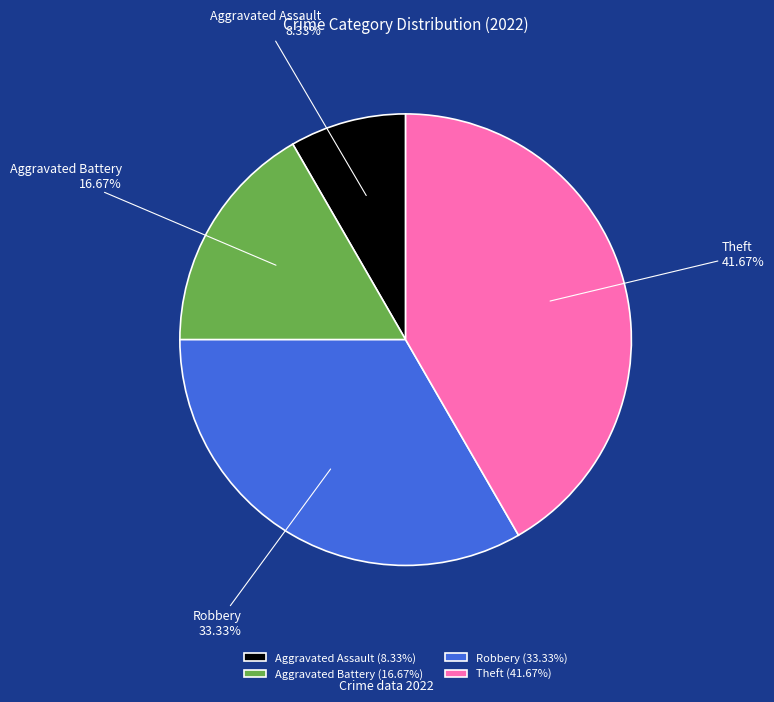

Is it true that Aggravated Battery is 22% of the pie?

False